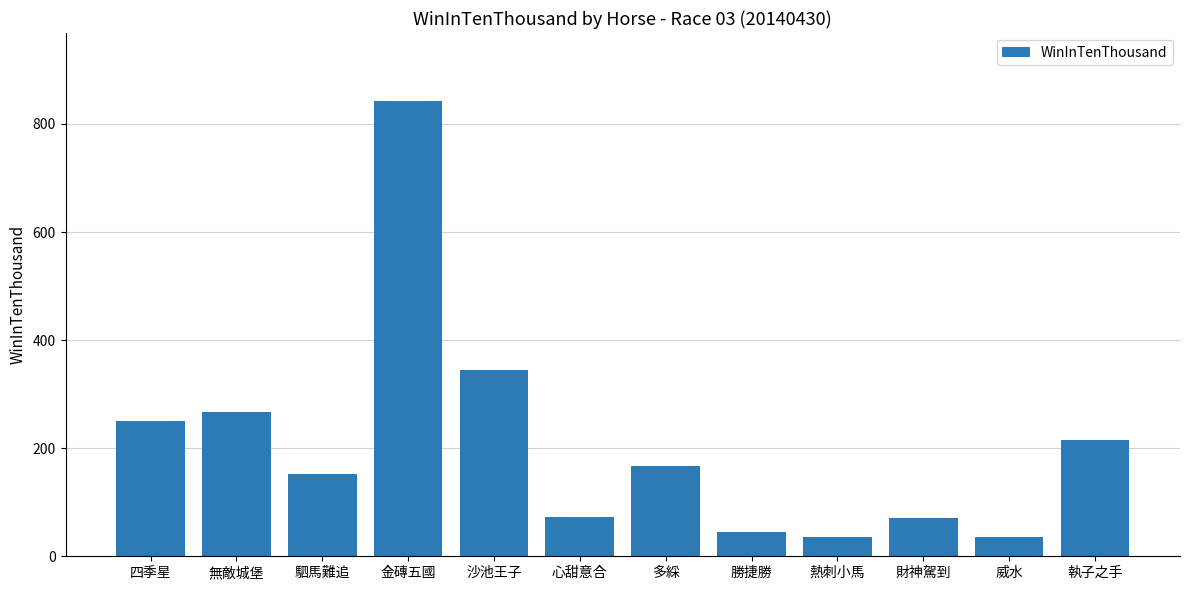

What is the label of the 11th bar from the left?

威水